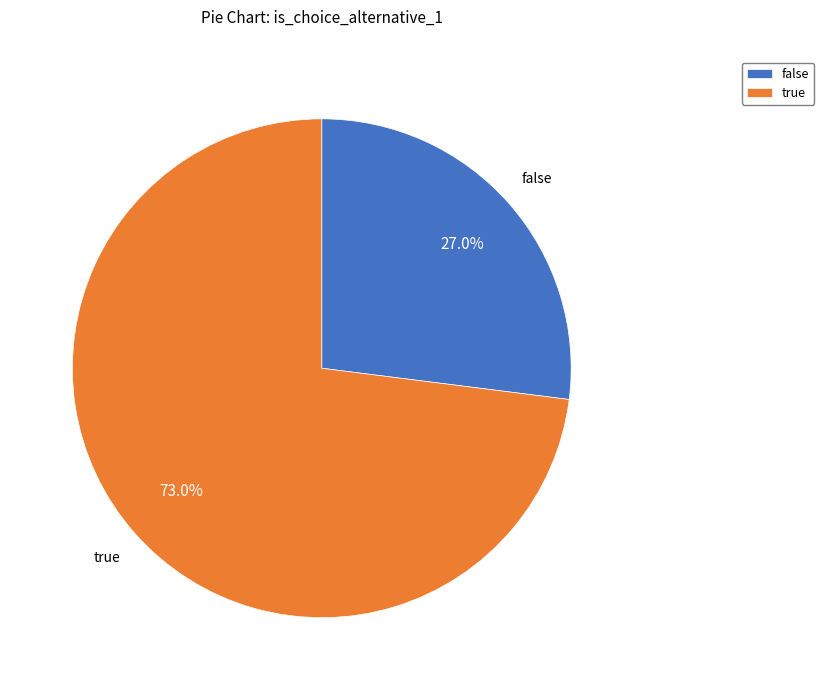

What is the ratio of the value at false to the value at true?

0.4